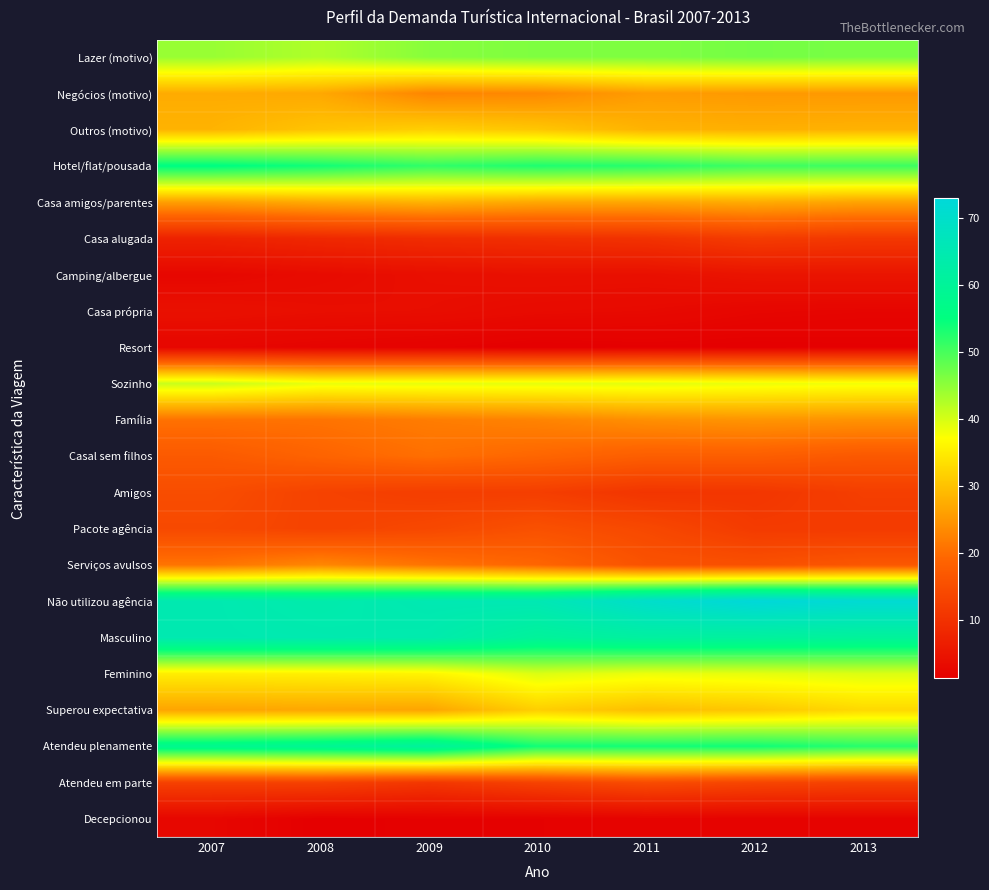

Which series has the largest total across all categories?

Não utilizou agência